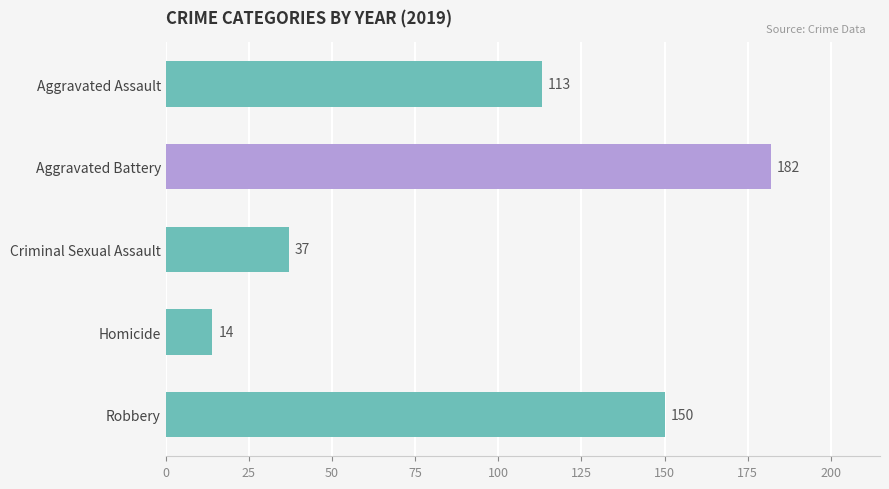

Read the value at Criminal Sexual Assault, to the nearest 10.

40